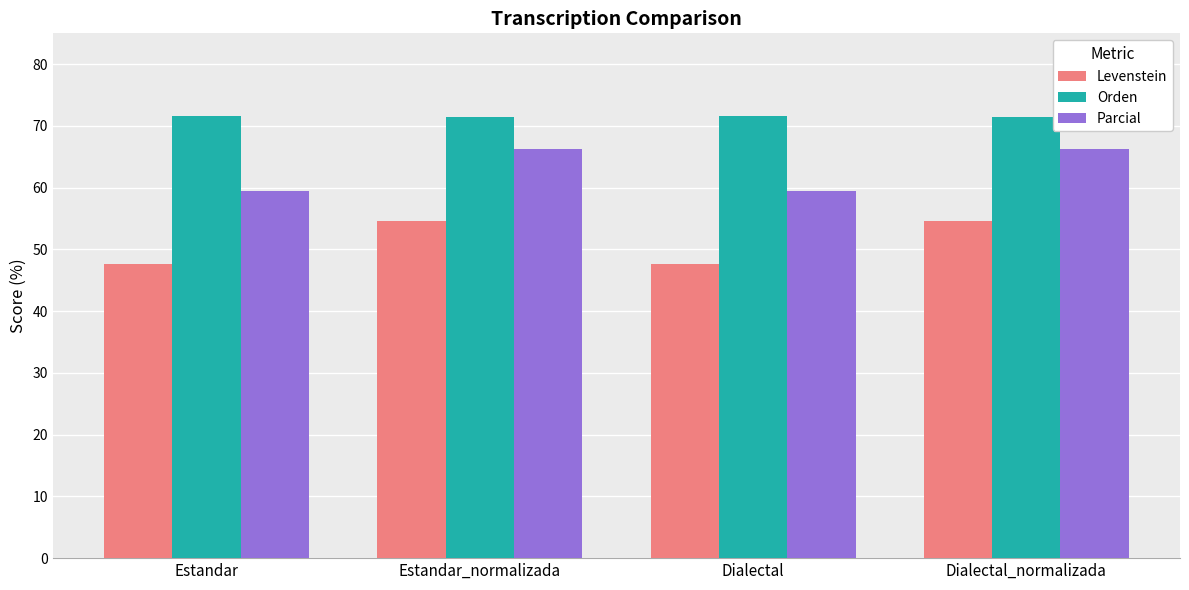

What is the average value of the Orden series?

71.5